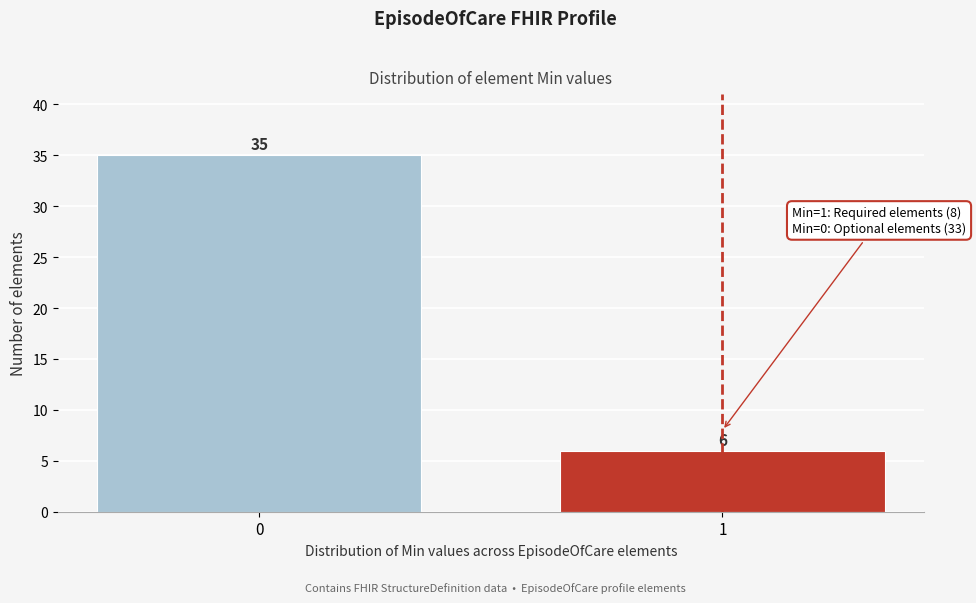

Reading left to right, what are all the values shown in this chart?

35	6